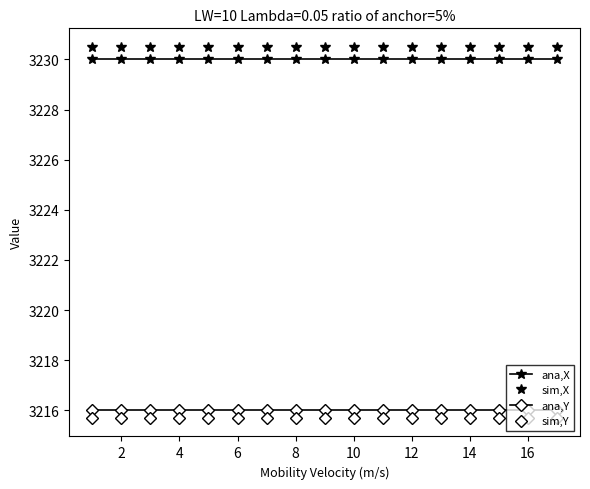

Which series has the largest total across all categories?

sim,X